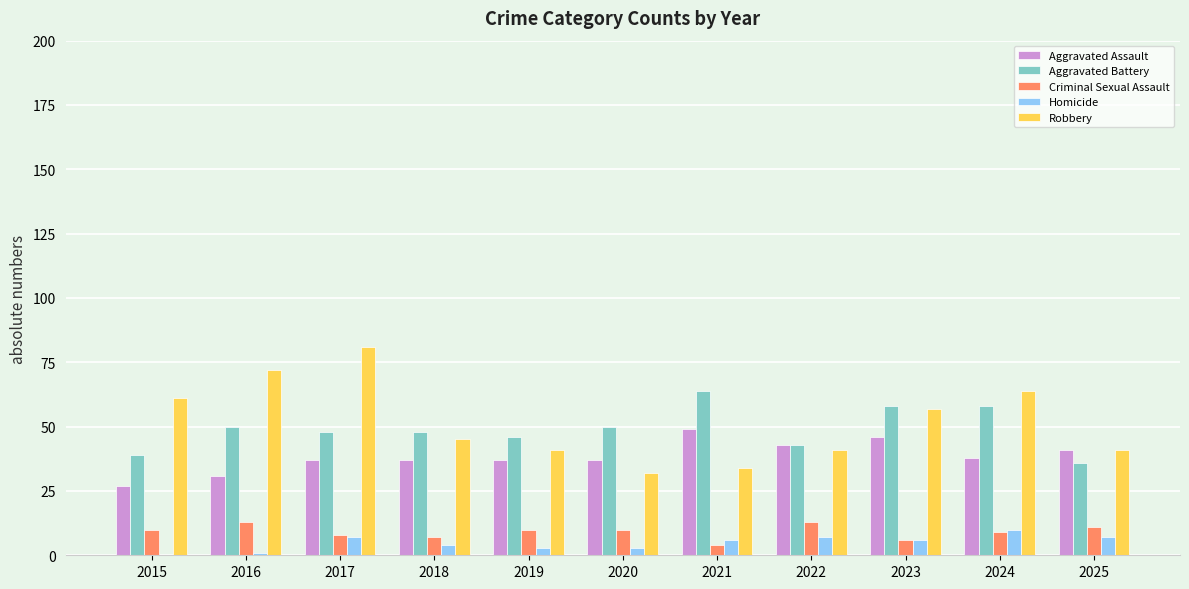

What is the sum of all Aggravated Assault values?

423